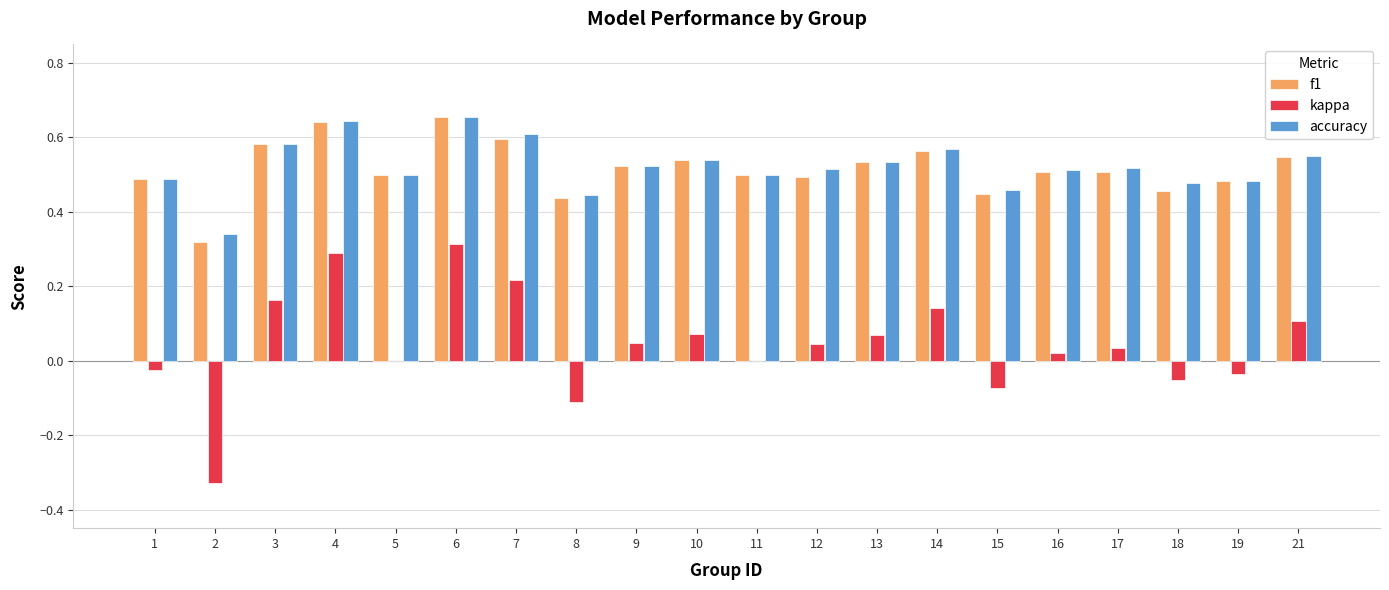

The f1 series shows 0.2 at 12. True or false?

False